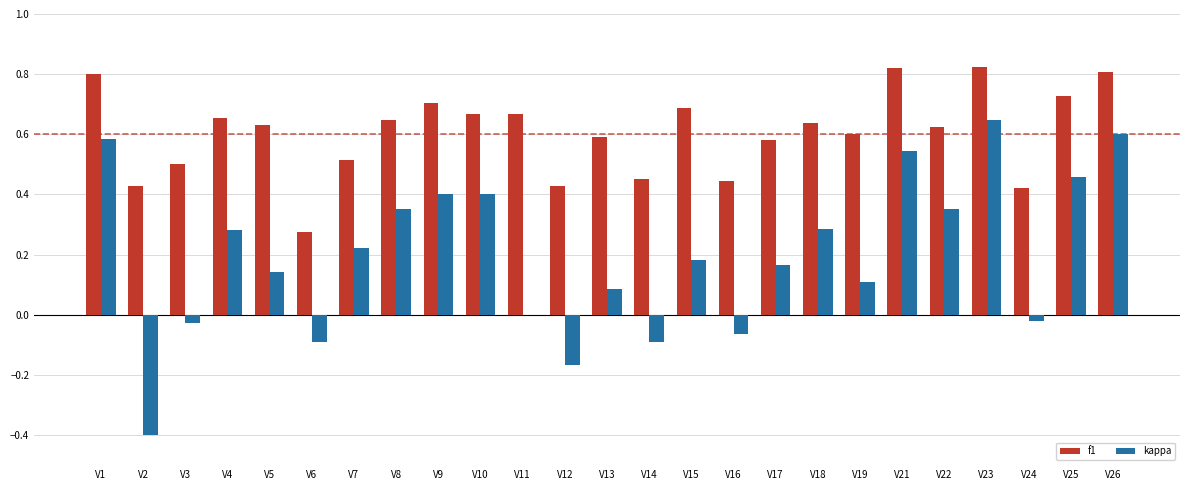

Count the number of data series in this chart.

2